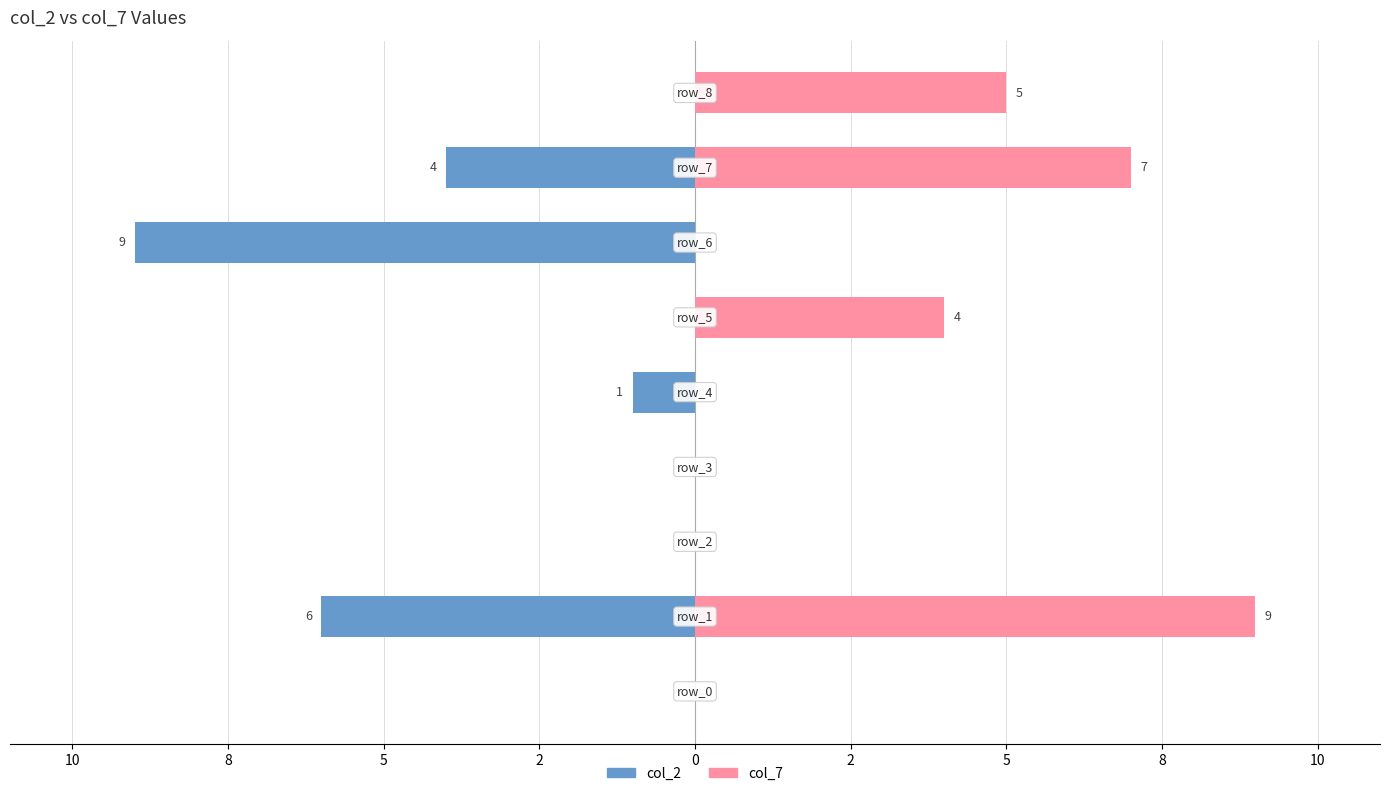

Reading left to right, list all the values displayed in this chart.

col_2: 0	-6	0	0	-1	0	-9	-4	0
col_7: 0	9	0	0	0	4	0	7	5